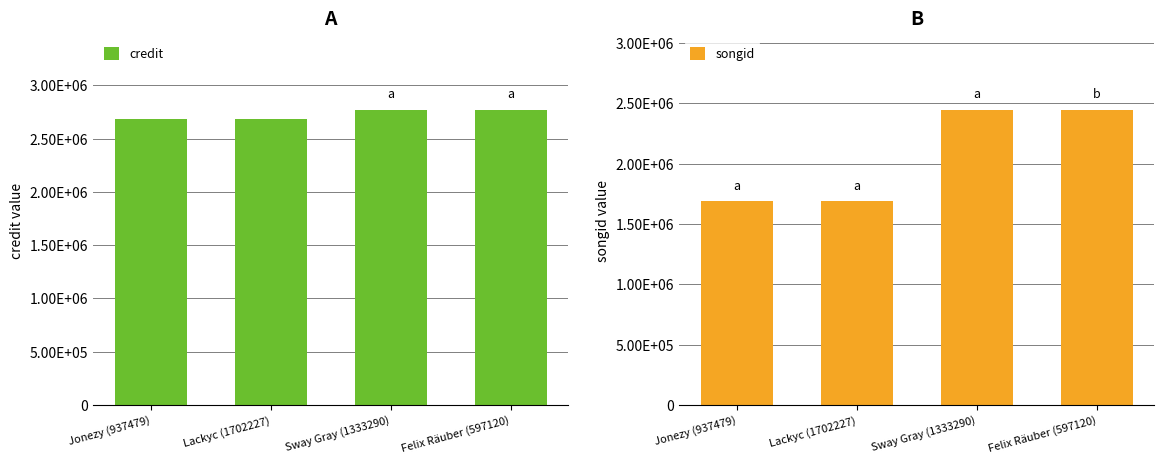

What is the value of the songid bar at the 1st from the left?

1689575